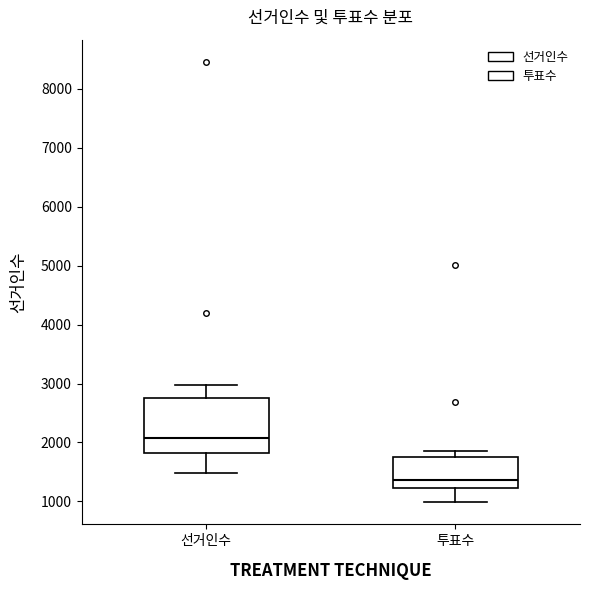

Reading left to right, read every box against the y-axis: the position of its median line, the range the box covers, and the ends of its whiskers. The values are not printed on the chart, so give them approximately, as read against the axis.

선거인수: median 2100, box 1800 to 2800, whiskers 1500 to 3000
투표수: median 1400, box 1200 to 1700, whiskers 1000 to 1900